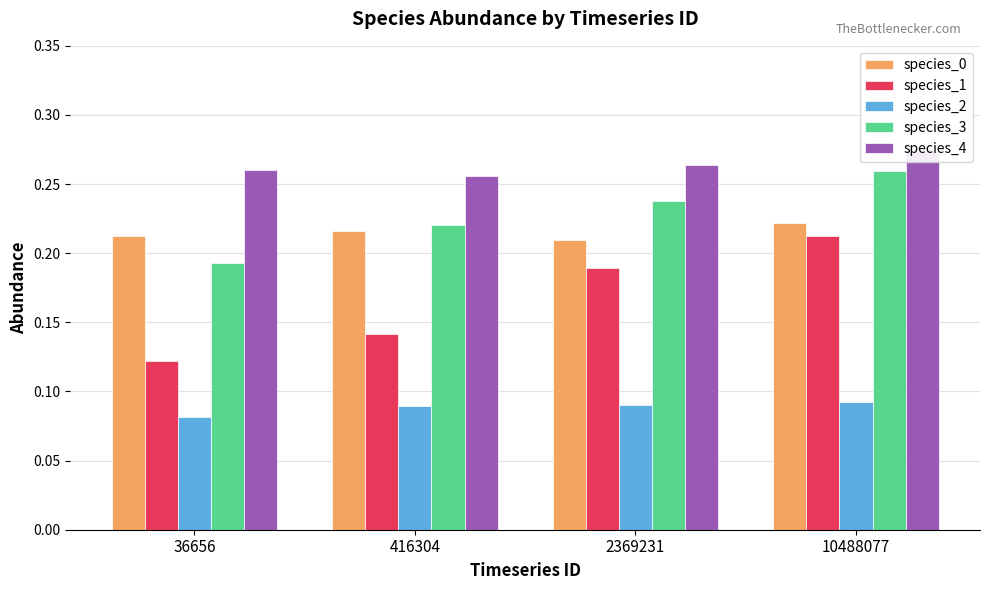

Reading left to right, extract all data points from this chart.

species_0: 0.2	0.2	0.2	0.2
species_1: 0.1	0.1	0.2	0.2
species_2: 0.1	0.1	0.1	0.1
species_3: 0.2	0.2	0.2	0.3
species_4: 0.3	0.3	0.3	0.3